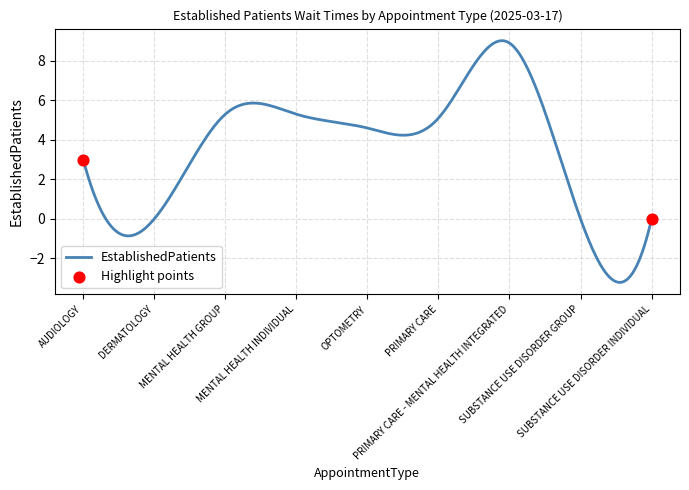

What is the minimum value shown in the chart?

-3.2